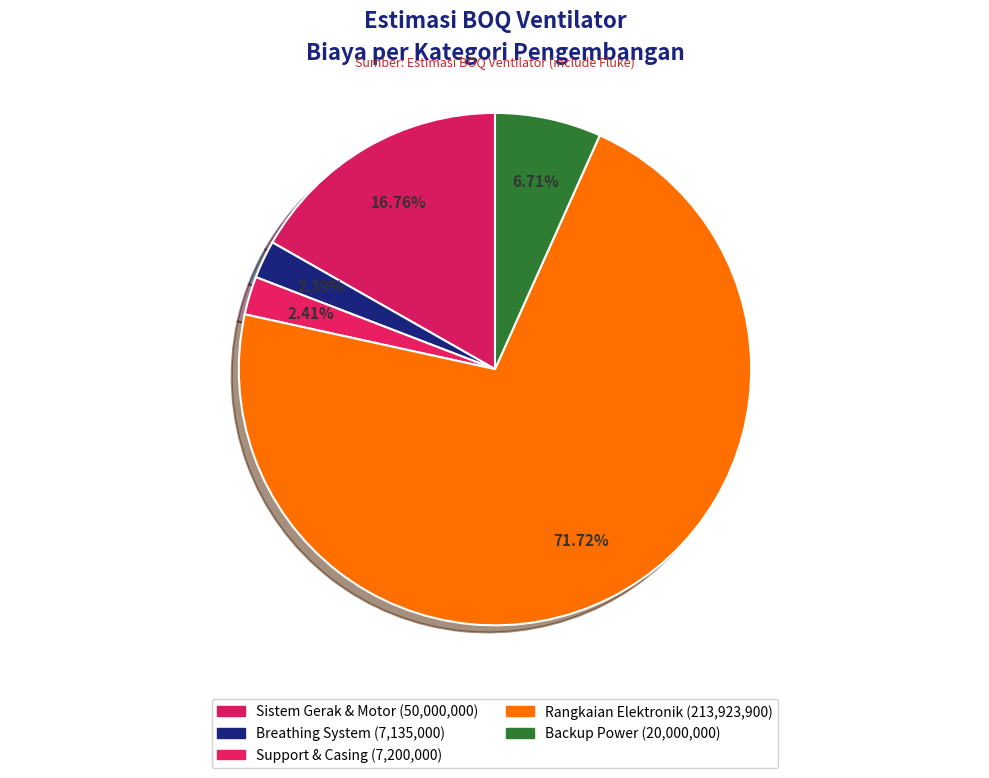

Count the number of slices in the pie.

5